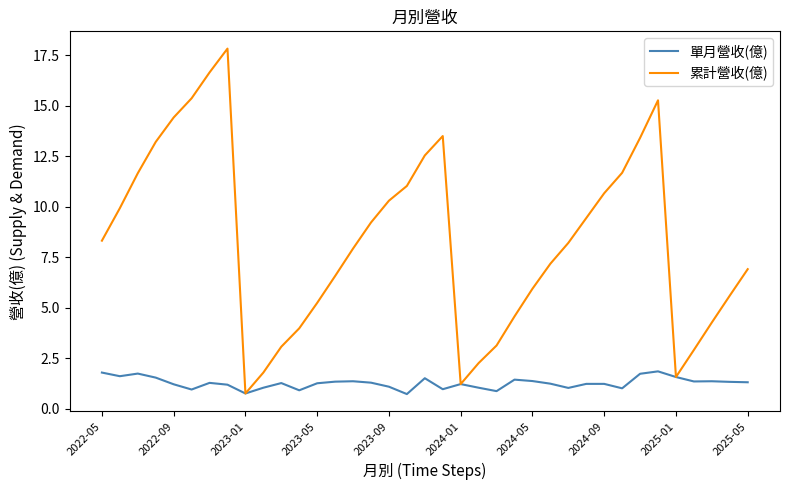

True or false: 單月營收(億) has more than 0 points higher than both neighbors.

True